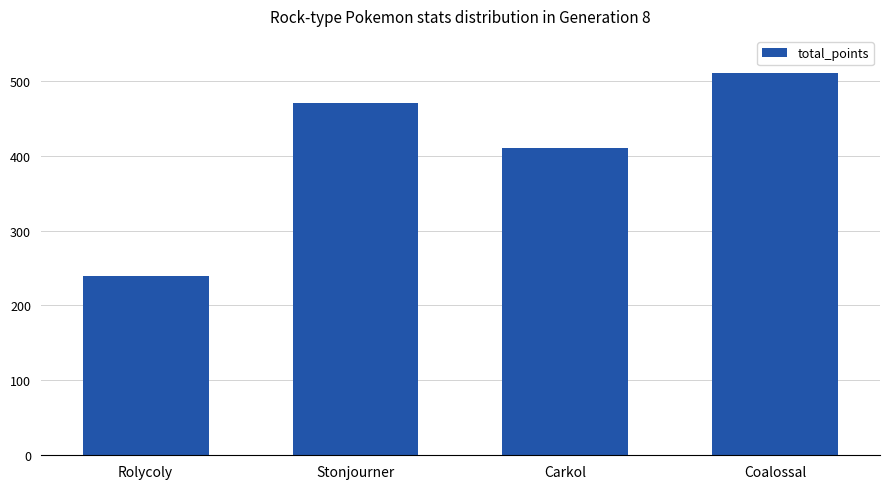

List the labels in order of value, smallest first.

Rolycoly, Carkol, Stonjourner, Coalossal